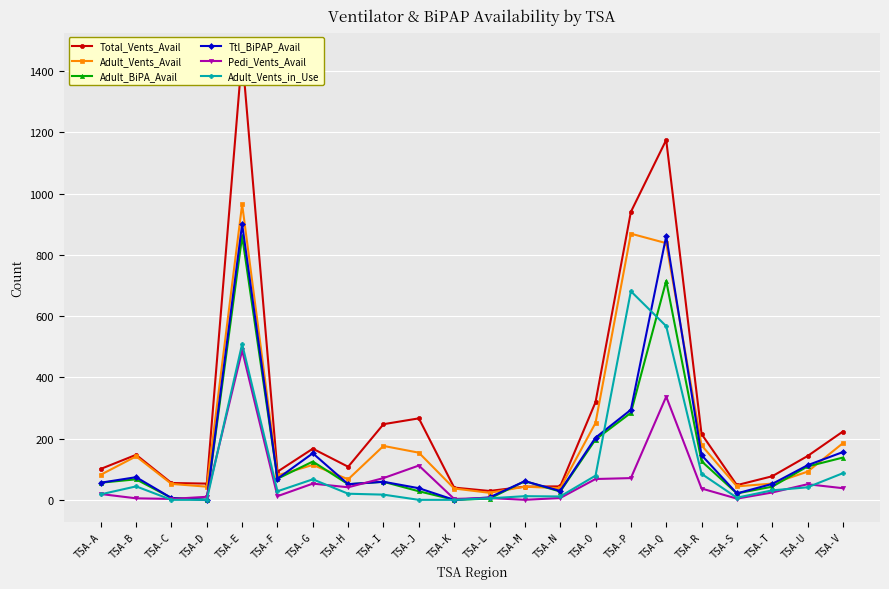

Between TSA-B and TSA-T, which series saw the biggest shift?

Adult_Vents_Avail